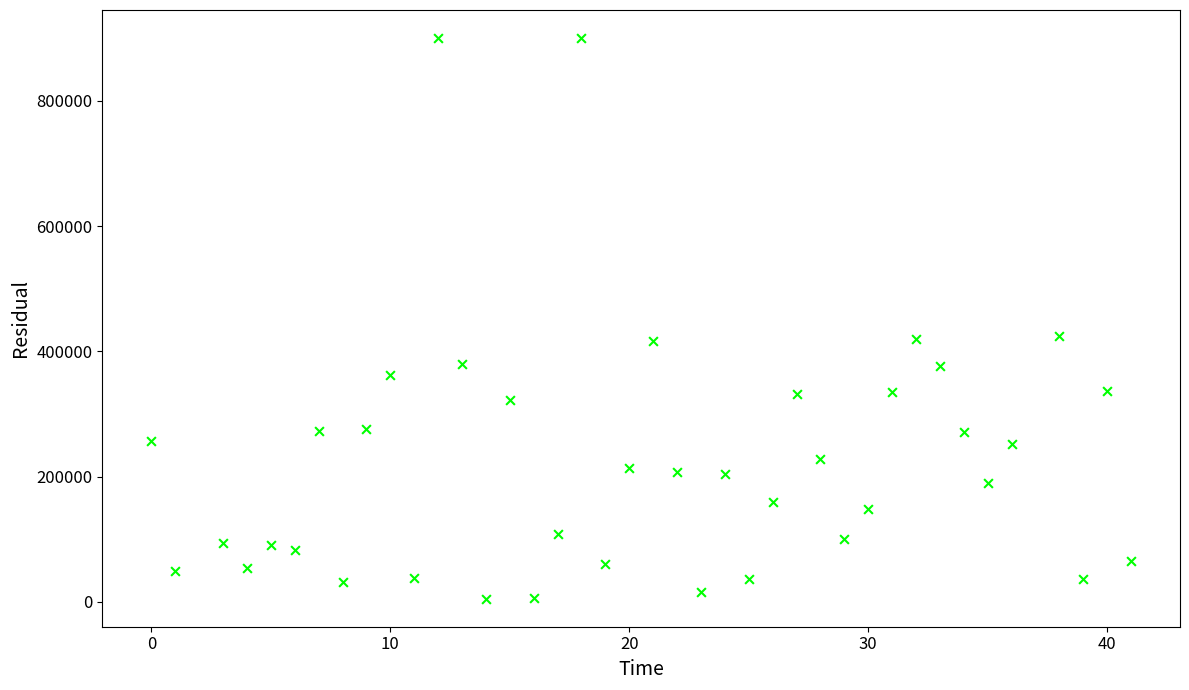

What is the range of X values (max minus min)?

41